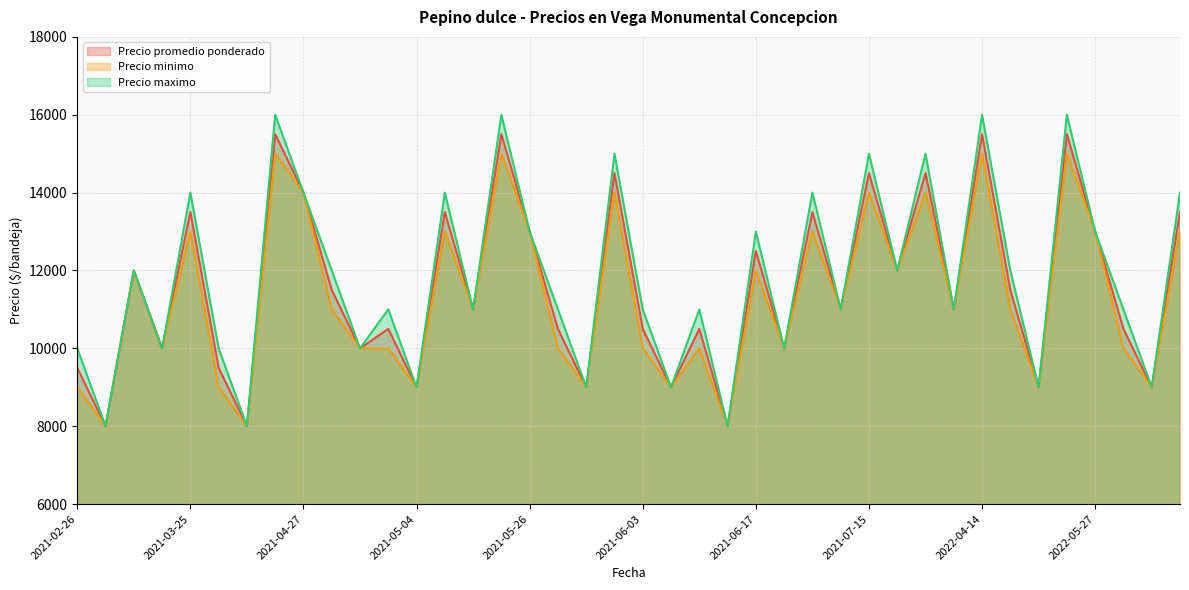

Reading left to right, transcribe all the data shown in this chart.

Precio promedio ponderado: 9500	8000	12000	10000	13500	9500	8000	15500	14000	11500	10000	10500	9000	13500	11000	15500	13000	10500	9000	14500	10500	9000	10500	8000	12500	10000	13500	11000	14500	12000	14500	11000	15500	11500	9000	15500	13000	10500	9000	13500
Precio minimo: 9000	8000	12000	10000	13000	9000	8000	15000	14000	11000	10000	10000	9000	13000	11000	15000	13000	10000	9000	14000	10000	9000	10000	8000	12000	10000	13000	11000	14000	12000	14000	11000	15000	11000	9000	15000	13000	10000	9000	13000
Precio maximo: 10000	8000	12000	10000	14000	10000	8000	16000	14000	12000	10000	11000	9000	14000	11000	16000	13000	11000	9000	15000	11000	9000	11000	8000	13000	10000	14000	11000	15000	12000	15000	11000	16000	12000	9000	16000	13000	11000	9000	14000